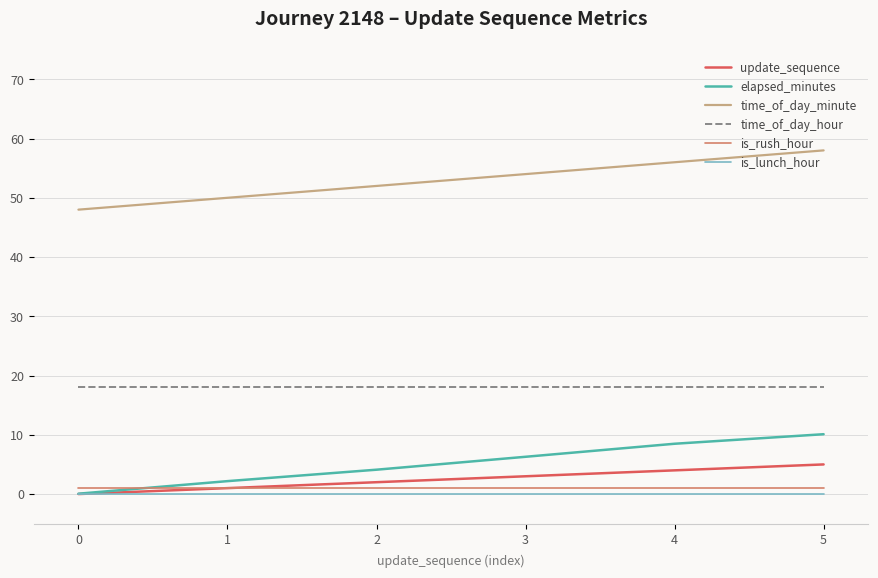

Reading left to right, extract all data points from this chart.

update_sequence: 0.0	1.0	2.0	3.0	4.0	5.0
elapsed_minutes: 0.1	2.2	4.1	6.3	8.5	10.1
time_of_day_minute: 48.0	50.0	52.0	54.0	56.0	58.0
time_of_day_hour: 18.0	18.0	18.0	18.0	18.0	18.0
is_rush_hour: 1.0	1.0	1.0	1.0	1.0	1.0
is_lunch_hour: 0.0	0.0	0.0	0.0	0.0	0.0